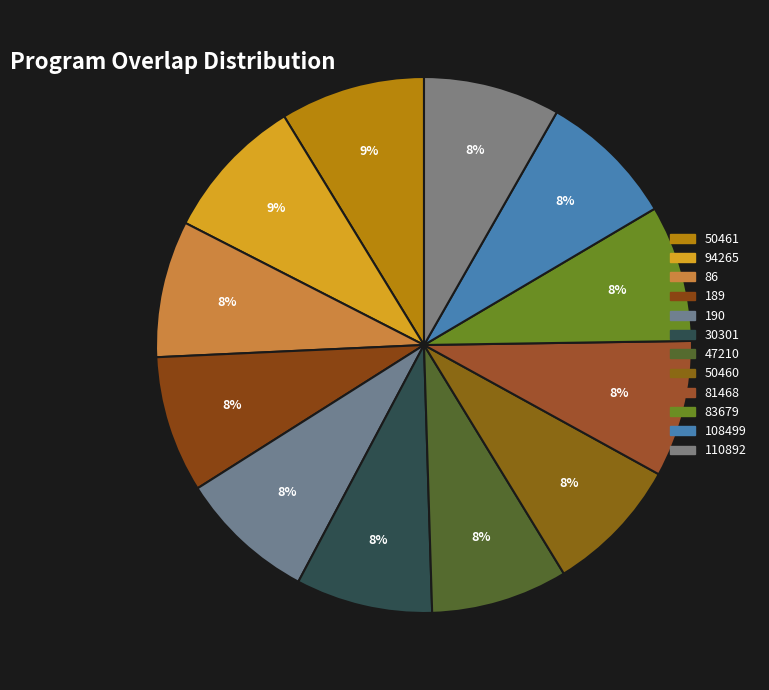

Is it true that 86 is 8% of the pie?

True